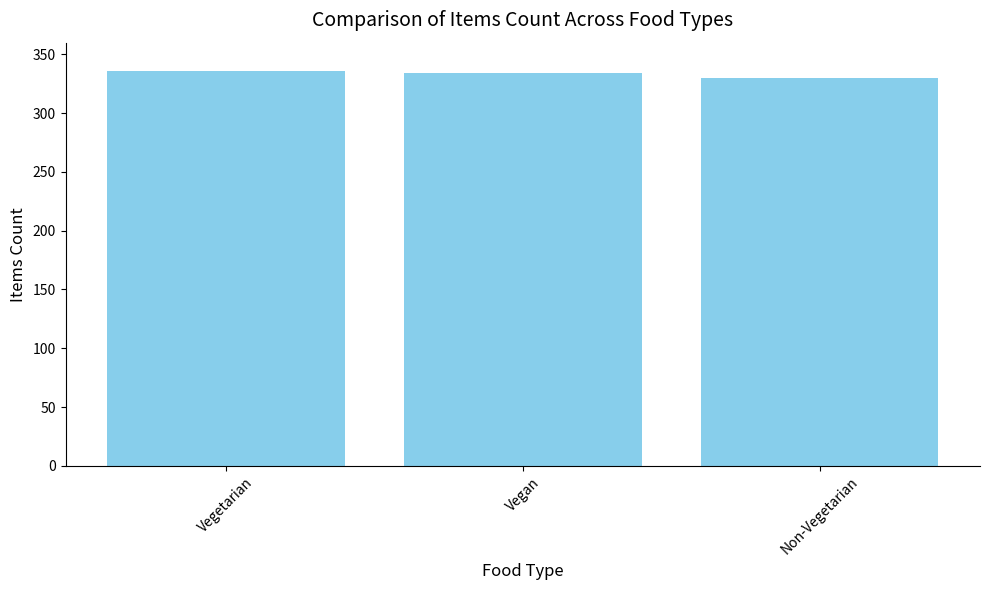

Where is the data nearest to the value 333?

Vegan